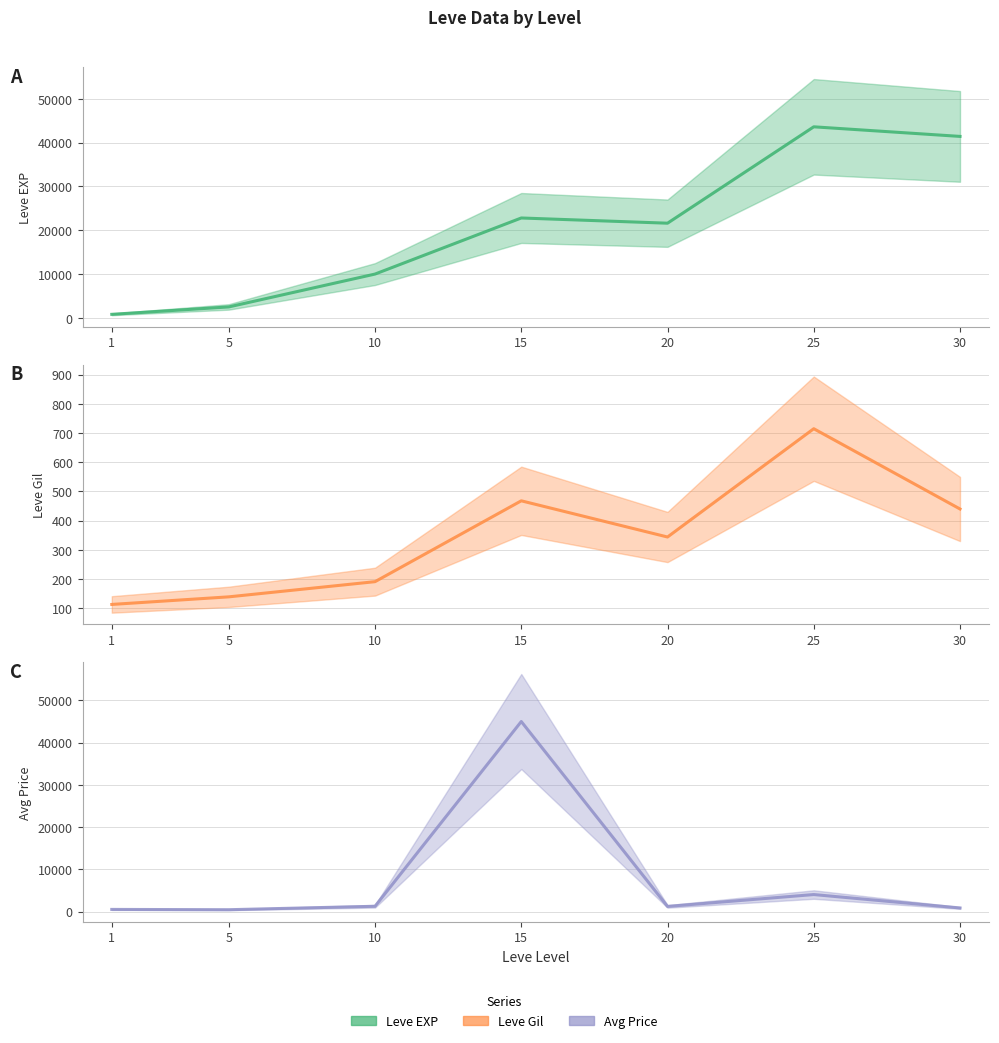

Rank the series by their average value, from highest to lowest.

Leve EXP, currentAveragePrice, Leve Gil